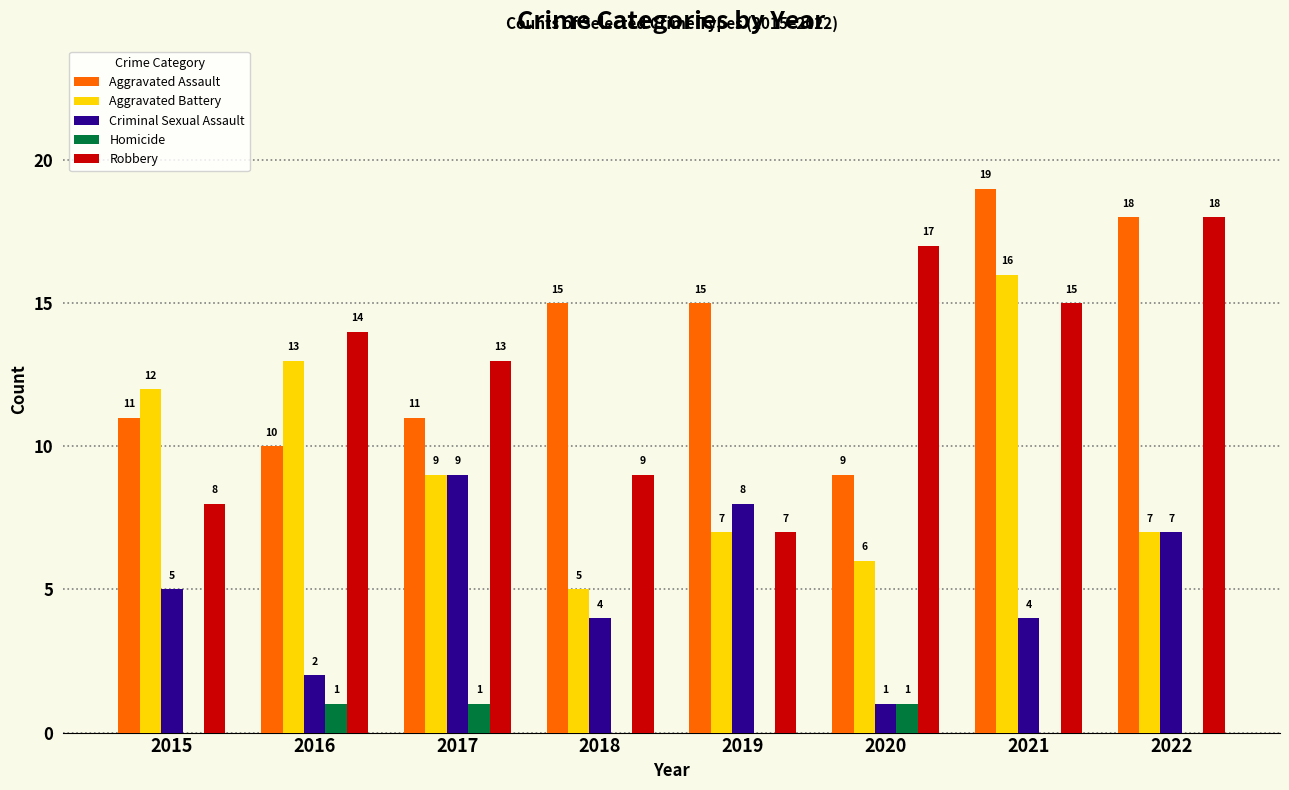

What are all the series names shown in the legend?

Aggravated Assault, Aggravated Battery, Criminal Sexual Assault, Homicide, Robbery